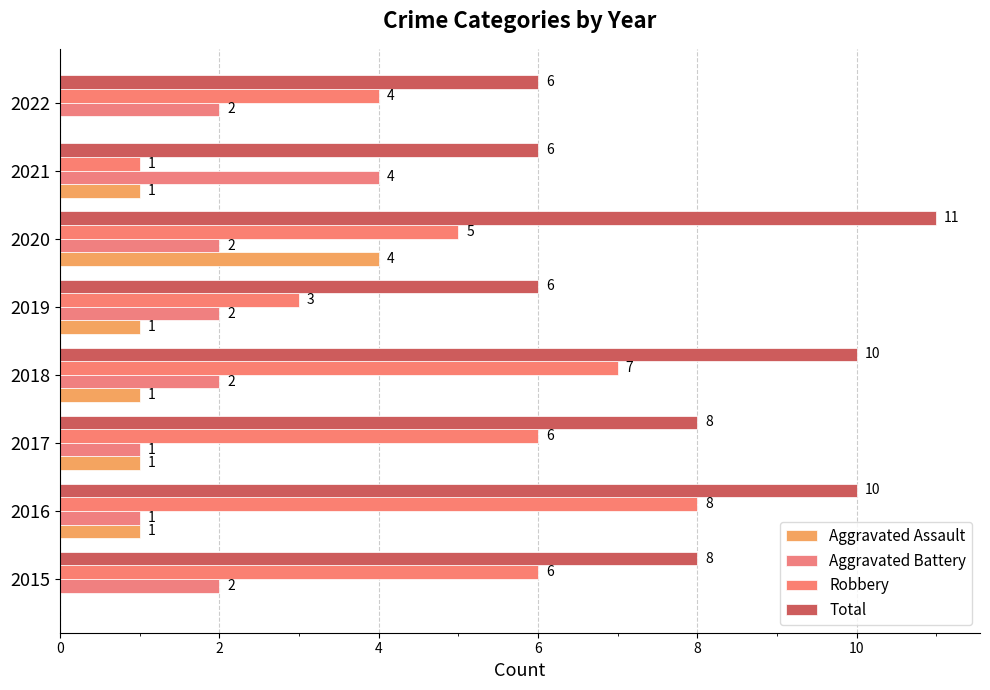

What is the sum of all Aggravated Battery values?

16